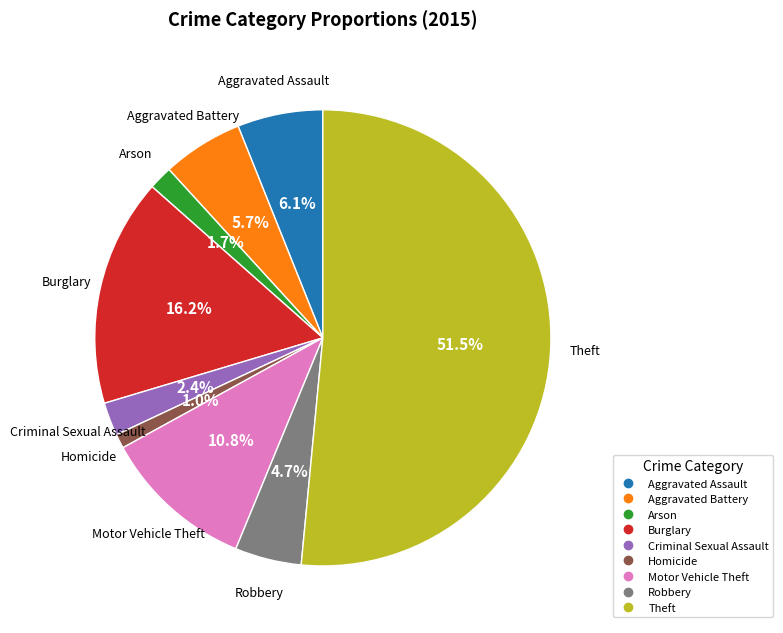

Which category has the biggest portion of the pie?

Theft